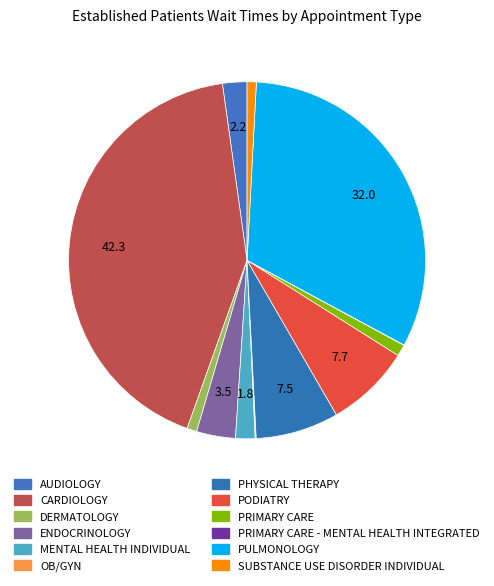

Which slice is the smallest?

PRIMARY CARE - MENTAL HEALTH INTEGRATED